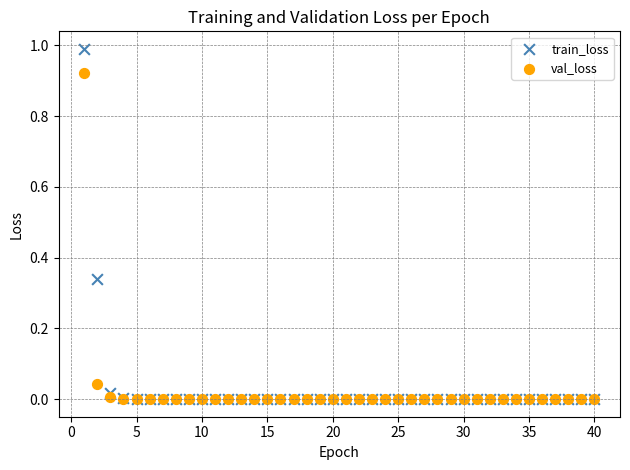

What are all the series names shown in the legend?

train_loss, val_loss